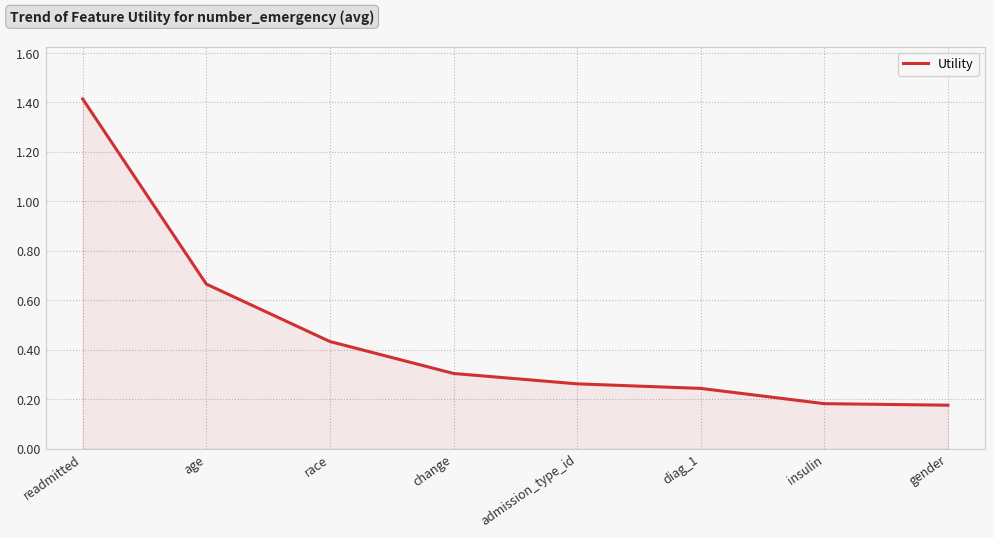

How many lines are shown in the chart?

1